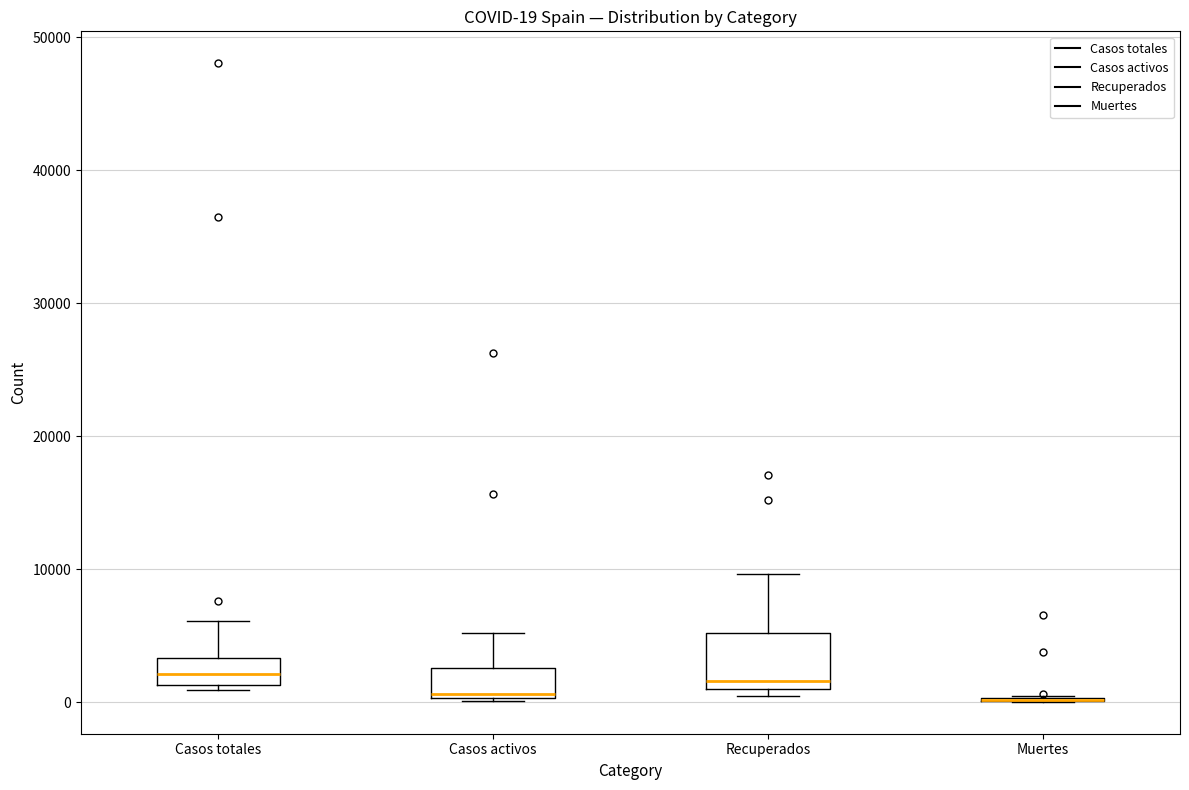

Which box is the tallest, from its lower edge to its upper edge?

Recuperados